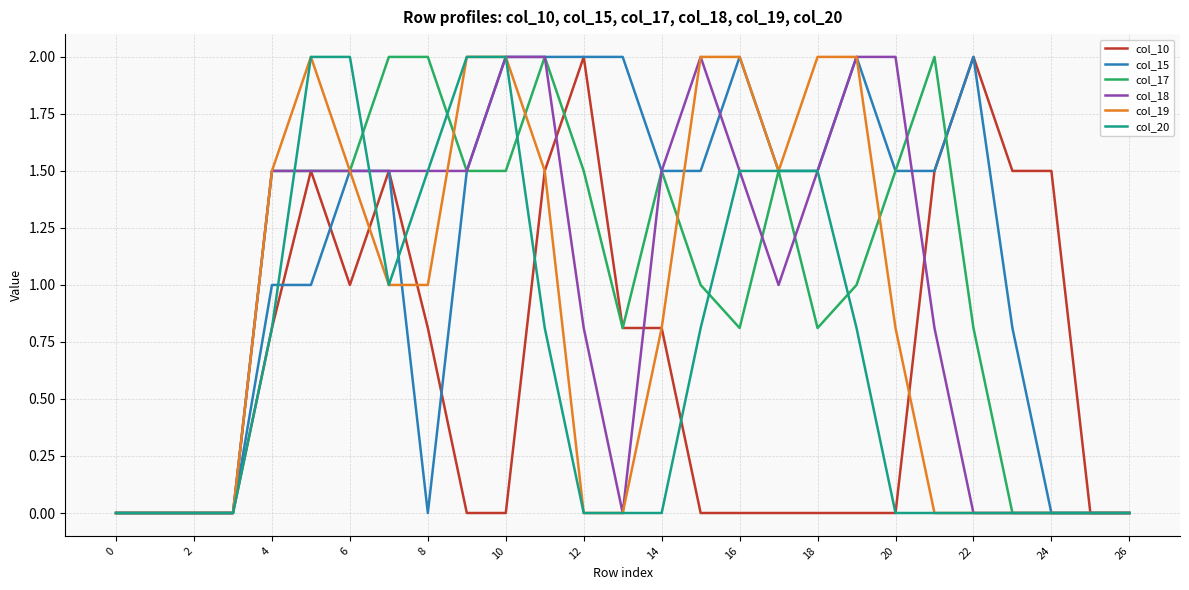

Which series has the largest total across all categories?

col_15